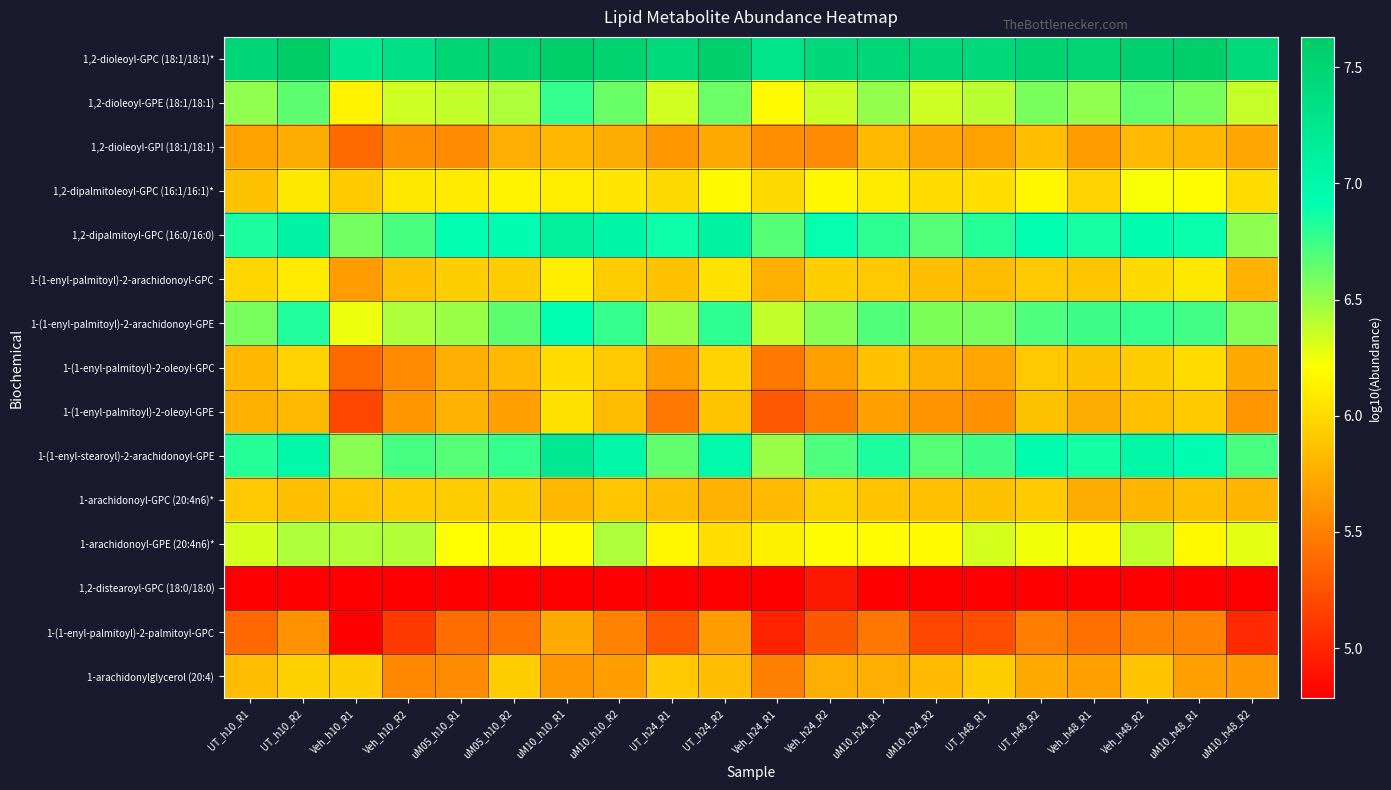

Reading right to left, extract all data points from this chart.

1,2-dioleoyl-GPC (18:1/18:1)*: uM10_h48_R2=7.4	uM10_h48_R1=7.6	Veh_h48_R2=7.5	Veh_h48_R1=7.5	UT_h48_R2=7.5	UT_h48_R1=7.4	uM10_h24_R2=7.4	uM10_h24_R1=7.5	Veh_h24_R2=7.4	Veh_h24_R1=7.3	UT_h24_R2=7.6	UT_h24_R1=7.4	uM10_h10_R2=7.5	uM10_h10_R1=7.6	uM05_h10_R2=7.5	uM05_h10_R1=7.5	Veh_h10_R2=7.3	Veh_h10_R1=7.2	UT_h10_R2=7.6	UT_h10_R1=7.5
1,2-dioleoyl-GPE (18:1/18:1): uM10_h48_R2=6.4	uM10_h48_R1=6.6	Veh_h48_R2=6.6	Veh_h48_R1=6.5	UT_h48_R2=6.6	UT_h48_R1=6.4	uM10_h24_R2=6.3	uM10_h24_R1=6.5	Veh_h24_R2=6.4	Veh_h24_R1=6.2	UT_h24_R2=6.6	UT_h24_R1=6.3	uM10_h10_R2=6.6	uM10_h10_R1=6.8	uM05_h10_R2=6.4	uM05_h10_R1=6.4	Veh_h10_R2=6.3	Veh_h10_R1=6.1	UT_h10_R2=6.7	UT_h10_R1=6.5
1,2-dioleoyl-GPI (18:1/18:1): uM10_h48_R2=5.7	uM10_h48_R1=5.8	Veh_h48_R2=5.8	Veh_h48_R1=5.7	UT_h48_R2=5.8	UT_h48_R1=5.7	uM10_h24_R2=5.7	uM10_h24_R1=5.8	Veh_h24_R2=5.6	Veh_h24_R1=5.6	UT_h24_R2=5.7	UT_h24_R1=5.6	uM10_h10_R2=5.7	uM10_h10_R1=5.8	uM05_h10_R2=5.8	uM05_h10_R1=5.6	Veh_h10_R2=5.6	Veh_h10_R1=5.4	UT_h10_R2=5.7	UT_h10_R1=5.7
1,2-dipalmitoleoyl-GPC (16:1/16:1)*: uM10_h48_R2=6.0	uM10_h48_R1=6.2	Veh_h48_R2=6.2	Veh_h48_R1=6.0	UT_h48_R2=6.2	UT_h48_R1=6.0	uM10_h24_R2=6.0	uM10_h24_R1=6.1	Veh_h24_R2=6.2	Veh_h24_R1=6.0	UT_h24_R2=6.2	UT_h24_R1=6.0	uM10_h10_R2=6.1	uM10_h10_R1=6.1	uM05_h10_R2=6.1	uM05_h10_R1=6.1	Veh_h10_R2=6.1	Veh_h10_R1=5.9	UT_h10_R2=6.1	UT_h10_R1=5.9
1,2-dipalmitoyl-GPC (16:0/16:0): uM10_h48_R2=6.5	uM10_h48_R1=6.9	Veh_h48_R2=6.9	Veh_h48_R1=6.8	UT_h48_R2=6.9	UT_h48_R1=6.8	uM10_h24_R2=6.7	uM10_h24_R1=6.8	Veh_h24_R2=6.9	Veh_h24_R1=6.7	UT_h24_R2=7.1	UT_h24_R1=6.9	uM10_h10_R2=7.0	uM10_h10_R1=7.1	uM05_h10_R2=6.9	uM05_h10_R1=6.9	Veh_h10_R2=6.7	Veh_h10_R1=6.6	UT_h10_R2=7.1	UT_h10_R1=6.8
1-(1-enyl-palmitoyl)-2-arachidonoyl-GPC: uM10_h48_R2=5.8	uM10_h48_R1=6.1	Veh_h48_R2=6.0	Veh_h48_R1=5.9	UT_h48_R2=5.9	UT_h48_R1=5.8	uM10_h24_R2=5.8	uM10_h24_R1=5.9	Veh_h24_R2=5.9	Veh_h24_R1=5.8	UT_h24_R2=6.1	UT_h24_R1=5.9	uM10_h10_R2=5.9	uM10_h10_R1=6.1	uM05_h10_R2=5.9	uM05_h10_R1=5.9	Veh_h10_R2=5.9	Veh_h10_R1=5.7	UT_h10_R2=6.1	UT_h10_R1=6.0
1-(1-enyl-palmitoyl)-2-arachidonoyl-GPE: uM10_h48_R2=6.5	uM10_h48_R1=6.7	Veh_h48_R2=6.8	Veh_h48_R1=6.8	UT_h48_R2=6.7	UT_h48_R1=6.6	uM10_h24_R2=6.6	uM10_h24_R1=6.7	Veh_h24_R2=6.5	Veh_h24_R1=6.4	UT_h24_R2=6.8	UT_h24_R1=6.5	uM10_h10_R2=6.8	uM10_h10_R1=6.9	uM05_h10_R2=6.7	uM05_h10_R1=6.5	Veh_h10_R2=6.4	Veh_h10_R1=6.3	UT_h10_R2=6.8	UT_h10_R1=6.6
1-(1-enyl-palmitoyl)-2-oleoyl-GPC: uM10_h48_R2=5.7	uM10_h48_R1=6.0	Veh_h48_R2=5.9	Veh_h48_R1=5.9	UT_h48_R2=5.9	UT_h48_R1=5.7	uM10_h24_R2=5.8	uM10_h24_R1=5.9	Veh_h24_R2=5.7	Veh_h24_R1=5.5	UT_h24_R2=6.0	UT_h24_R1=5.7	uM10_h10_R2=5.9	uM10_h10_R1=6.0	uM05_h10_R2=5.8	uM05_h10_R1=5.8	Veh_h10_R2=5.6	Veh_h10_R1=5.4	UT_h10_R2=6.0	UT_h10_R1=5.8
1-(1-enyl-palmitoyl)-2-oleoyl-GPE: uM10_h48_R2=5.6	uM10_h48_R1=5.9	Veh_h48_R2=5.9	Veh_h48_R1=5.8	UT_h48_R2=5.9	UT_h48_R1=5.6	uM10_h24_R2=5.6	uM10_h24_R1=5.7	Veh_h24_R2=5.5	Veh_h24_R1=5.3	UT_h24_R2=5.9	UT_h24_R1=5.5	uM10_h10_R2=5.8	uM10_h10_R1=6.0	uM05_h10_R2=5.7	uM05_h10_R1=5.8	Veh_h10_R2=5.6	Veh_h10_R1=5.2	UT_h10_R2=5.8	UT_h10_R1=5.8
1-(1-enyl-stearoyl)-2-arachidonoyl-GPE: uM10_h48_R2=6.7	uM10_h48_R1=6.9	Veh_h48_R2=7.0	Veh_h48_R1=6.9	UT_h48_R2=7.0	UT_h48_R1=6.7	uM10_h24_R2=6.7	uM10_h24_R1=6.8	Veh_h24_R2=6.7	Veh_h24_R1=6.5	UT_h24_R2=7.0	UT_h24_R1=6.7	uM10_h10_R2=7.0	uM10_h10_R1=7.2	uM05_h10_R2=6.8	uM05_h10_R1=6.7	Veh_h10_R2=6.7	Veh_h10_R1=6.5	UT_h10_R2=7.0	UT_h10_R1=6.8
1-arachidonoyl-GPC (20:4n6)*: uM10_h48_R2=5.8	uM10_h48_R1=5.9	Veh_h48_R2=5.8	Veh_h48_R1=5.8	UT_h48_R2=5.9	UT_h48_R1=5.9	uM10_h24_R2=5.9	uM10_h24_R1=5.9	Veh_h24_R2=6.0	Veh_h24_R1=5.8	UT_h24_R2=5.8	UT_h24_R1=5.8	uM10_h10_R2=5.9	uM10_h10_R1=5.8	uM05_h10_R2=5.9	uM05_h10_R1=5.9	Veh_h10_R2=5.9	Veh_h10_R1=5.9	UT_h10_R2=5.8	UT_h10_R1=5.9
1-arachidonoyl-GPE (20:4n6)*: uM10_h48_R2=6.3	uM10_h48_R1=6.2	Veh_h48_R2=6.4	Veh_h48_R1=6.2	UT_h48_R2=6.3	UT_h48_R1=6.3	uM10_h24_R2=6.2	uM10_h24_R1=6.2	Veh_h24_R2=6.2	Veh_h24_R1=6.1	UT_h24_R2=6.0	UT_h24_R1=6.2	uM10_h10_R2=6.4	uM10_h10_R1=6.2	uM05_h10_R2=6.2	uM05_h10_R1=6.2	Veh_h10_R2=6.4	Veh_h10_R1=6.4	UT_h10_R2=6.4	UT_h10_R1=6.3
1,2-distearoyl-GPC (18:0/18:0): uM10_h48_R2=4.8	uM10_h48_R1=4.8	Veh_h48_R2=4.8	Veh_h48_R1=4.8	UT_h48_R2=4.8	UT_h48_R1=4.8	uM10_h24_R2=4.8	uM10_h24_R1=4.8	Veh_h24_R2=4.9	Veh_h24_R1=4.8	UT_h24_R2=4.8	UT_h24_R1=4.8	uM10_h10_R2=4.8	uM10_h10_R1=4.8	uM05_h10_R2=4.8	uM05_h10_R1=4.8	Veh_h10_R2=4.8	Veh_h10_R1=4.8	UT_h10_R2=4.8	UT_h10_R1=4.8
1-(1-enyl-palmitoyl)-2-palmitoyl-GPC: uM10_h48_R2=5.0	uM10_h48_R1=5.5	Veh_h48_R2=5.5	Veh_h48_R1=5.4	UT_h48_R2=5.5	UT_h48_R1=5.2	uM10_h24_R2=5.2	uM10_h24_R1=5.4	Veh_h24_R2=5.3	Veh_h24_R1=5.0	UT_h24_R2=5.7	UT_h24_R1=5.3	uM10_h10_R2=5.5	uM10_h10_R1=5.7	uM05_h10_R2=5.4	uM05_h10_R1=5.4	Veh_h10_R2=5.1	Veh_h10_R1=4.8	UT_h10_R2=5.6	UT_h10_R1=5.4
1-arachidonylglycerol (20:4): uM10_h48_R2=5.6	uM10_h48_R1=5.7	Veh_h48_R2=5.9	Veh_h48_R1=5.7	UT_h48_R2=5.7	UT_h48_R1=5.9	uM10_h24_R2=5.8	uM10_h24_R1=5.8	Veh_h24_R2=5.8	Veh_h24_R1=5.5	UT_h24_R2=5.8	UT_h24_R1=5.9	uM10_h10_R2=5.7	uM10_h10_R1=5.6	uM05_h10_R2=5.9	uM05_h10_R1=5.6	Veh_h10_R2=5.5	Veh_h10_R1=5.9	UT_h10_R2=5.9	UT_h10_R1=5.8